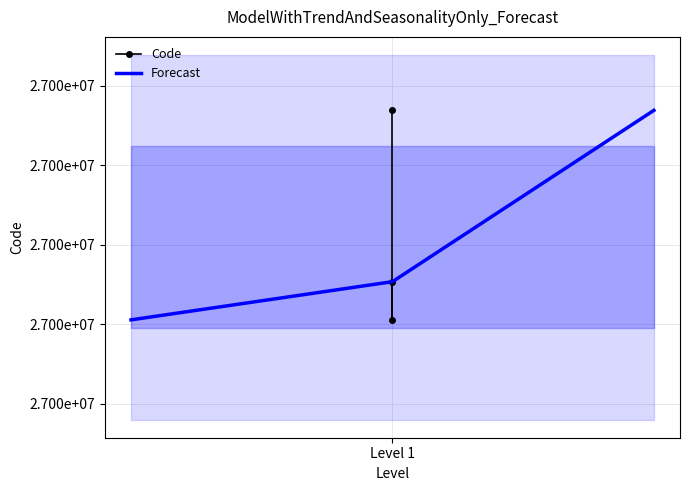

How many distinct data groups are displayed?

2